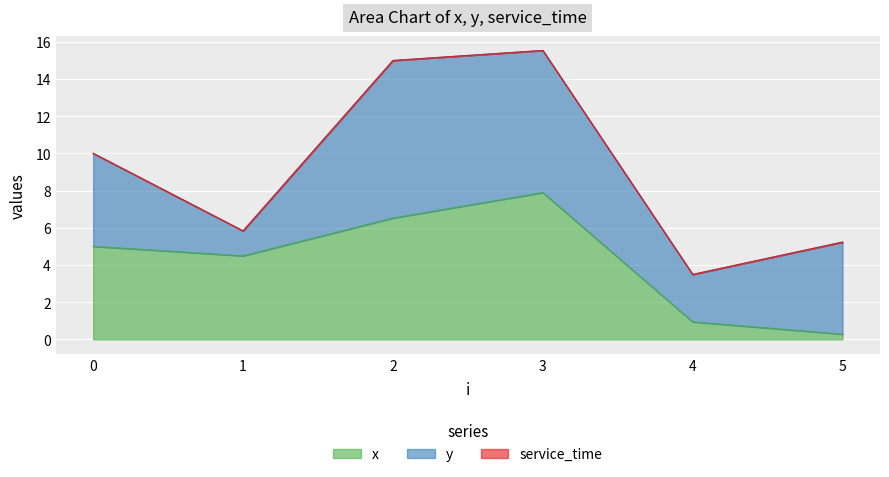

What is the maximum value for x?

7.9